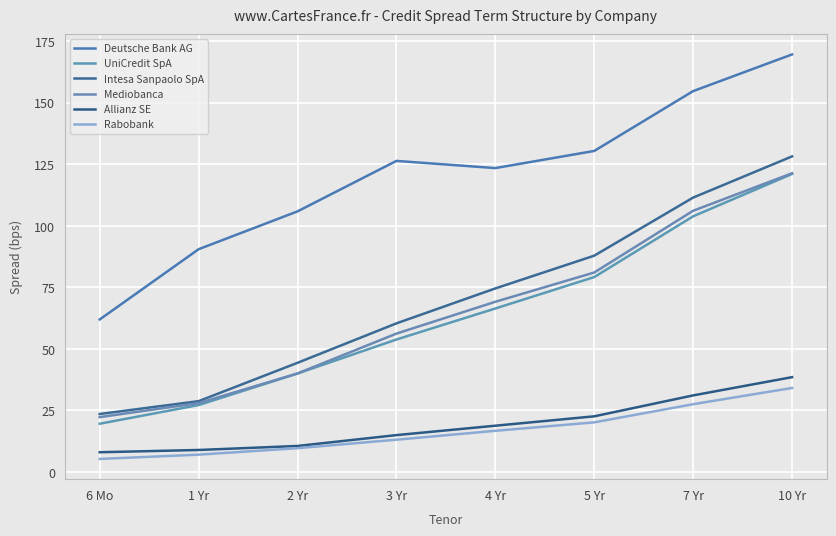

What is the maximum value shown in the chart?

169.6